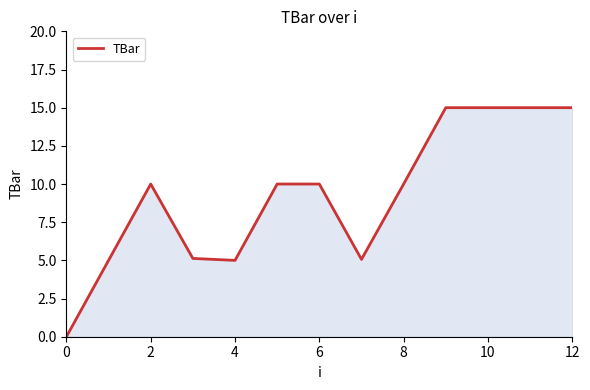

How many positive values are there?

12